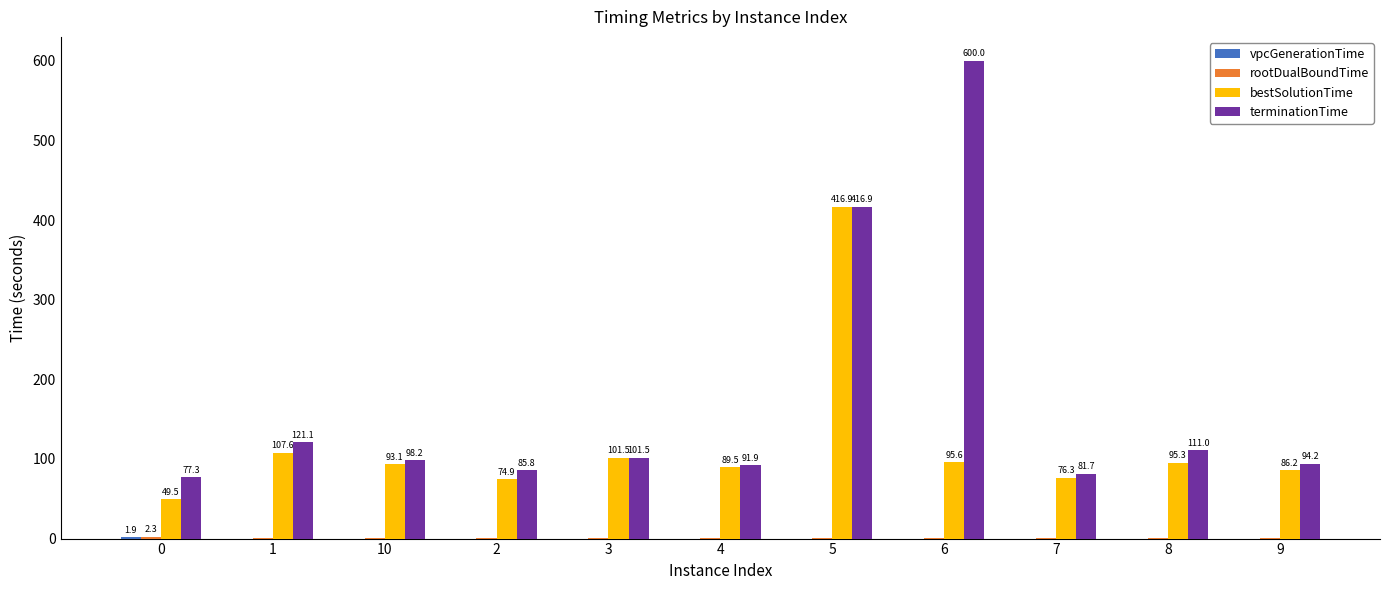

What is the sum of the bestSolutionTime values at 1 and 0?

157.1